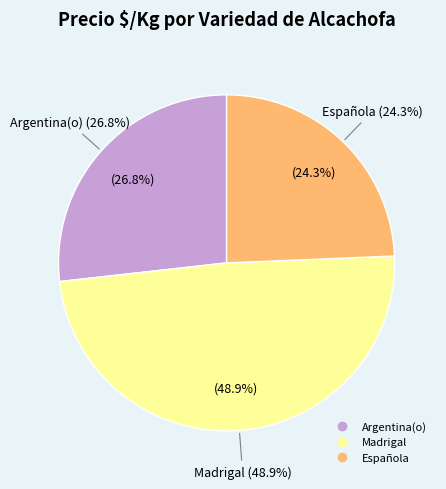

What percentage is NOT represented by 17?

97.8%